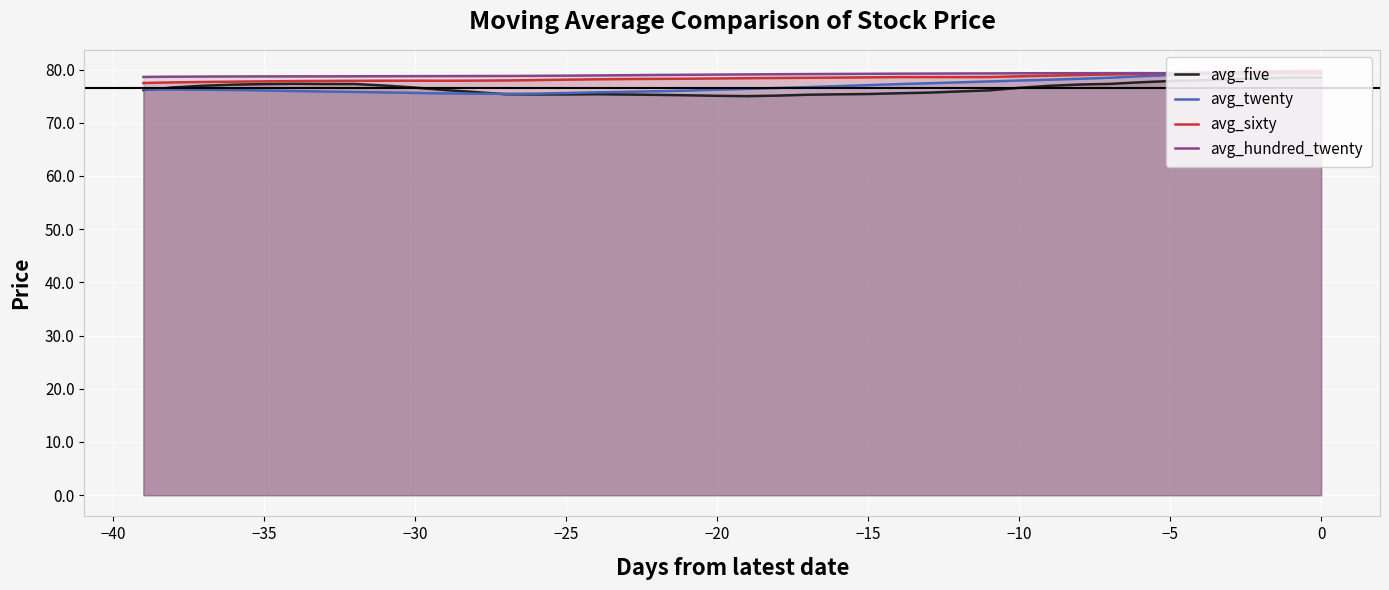

Count the number of data series in this chart.

4